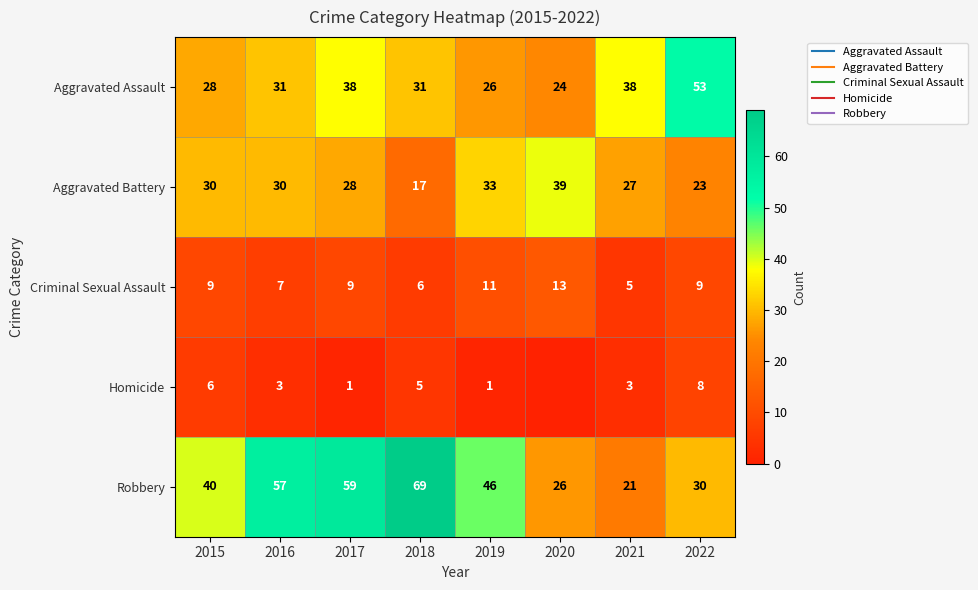

Which series changed the most between 2015 and 2019?

Robbery